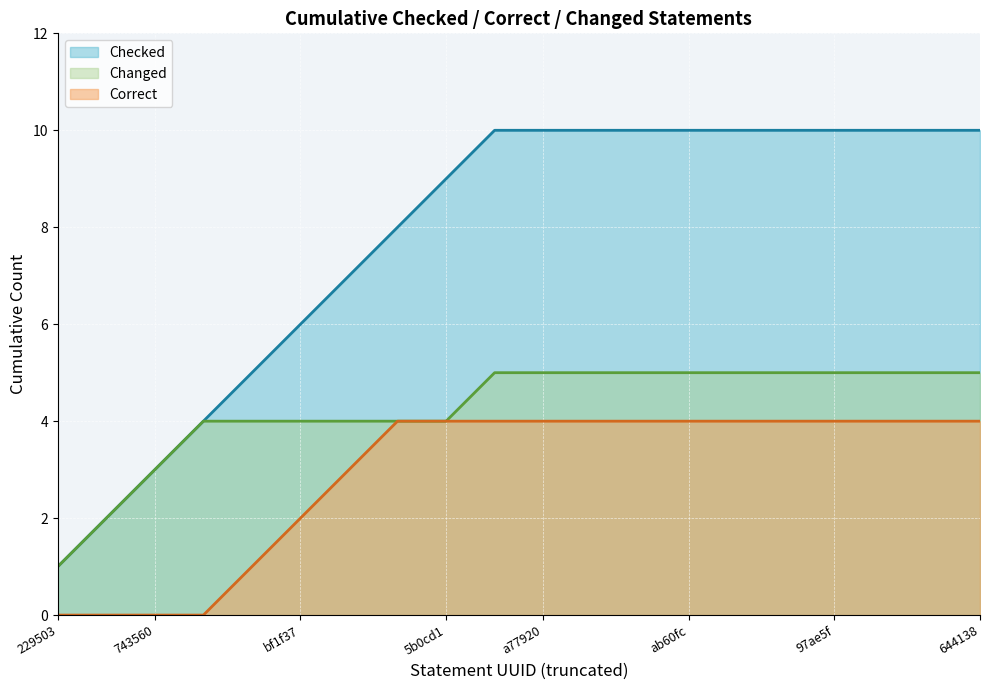

True or false: Correct and Checked cross at least once.

False